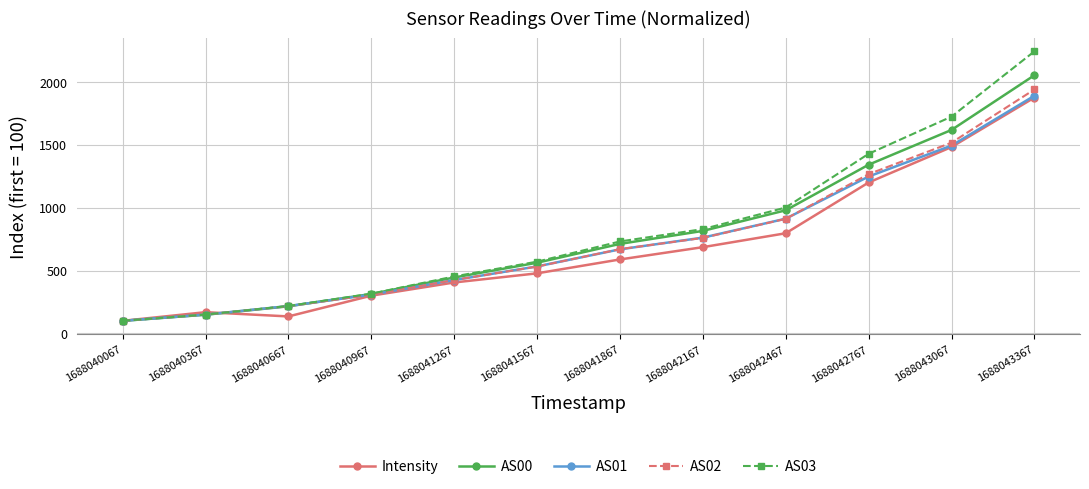

Does the chart display data point markers on the line(s)?

Yes